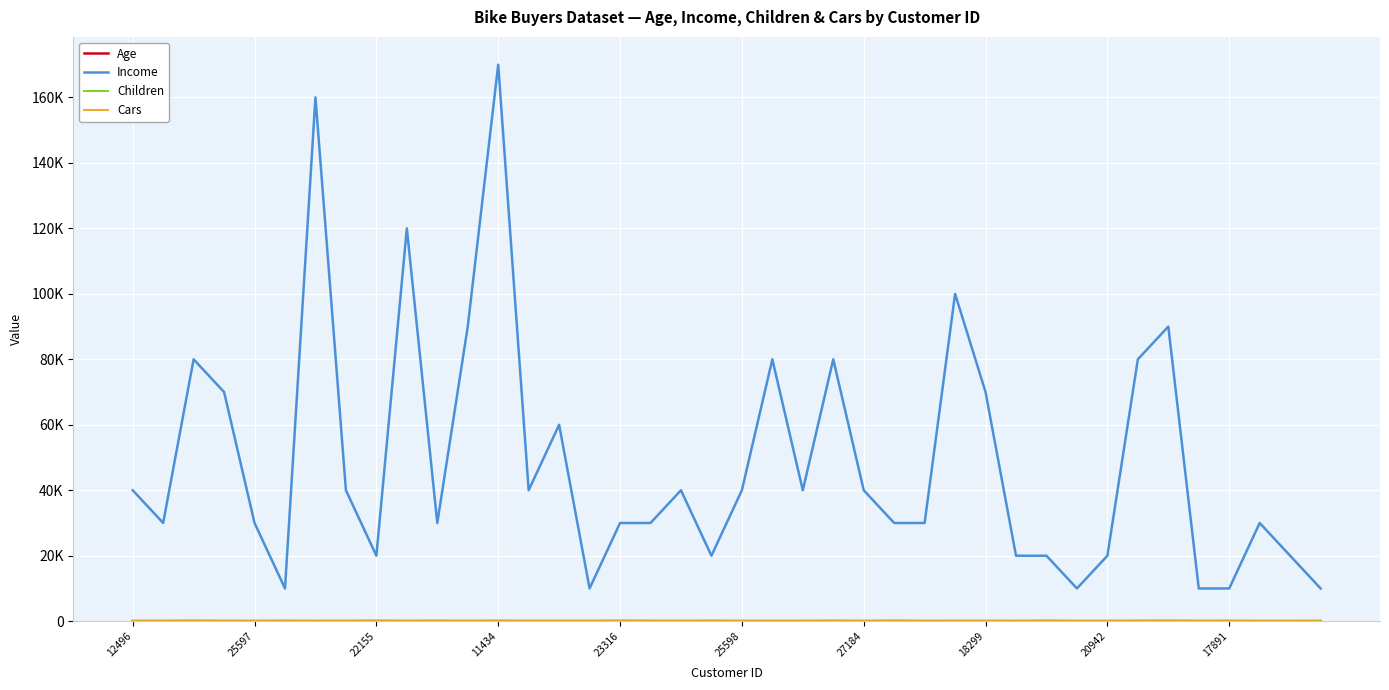

Reading right to left, extract all data points from this chart.

Age: 40	28	30	50	41	62	50	31	26	63	32	44	40	29	63	34	56	35	35	36	55	35	47	59	38	45	35	55	36	54	40	58	43	33	50	36	41	60	43	42
Income: 10000	20000	30000	10000	10000	90000	80000	20000	10000	20000	20000	70000	100000	30000	30000	40000	80000	40000	80000	40000	20000	40000	30000	30000	10000	60000	40000	170000	90000	30000	120000	20000	40000	160000	10000	30000	70000	80000	30000	40000
Children: 4	0	0	2	5	5	2	0	0	2	0	5	0	0	1	2	5	2	0	0	2	2	1	3	2	1	2	5	0	3	2	2	1	2	2	0	0	5	3	1
Cars: 2	1	1	1	2	2	2	1	1	0	2	2	1	1	0	1	3	0	4	0	2	1	0	2	1	1	1	0	4	2	1	2	0	4	0	0	1	2	1	0